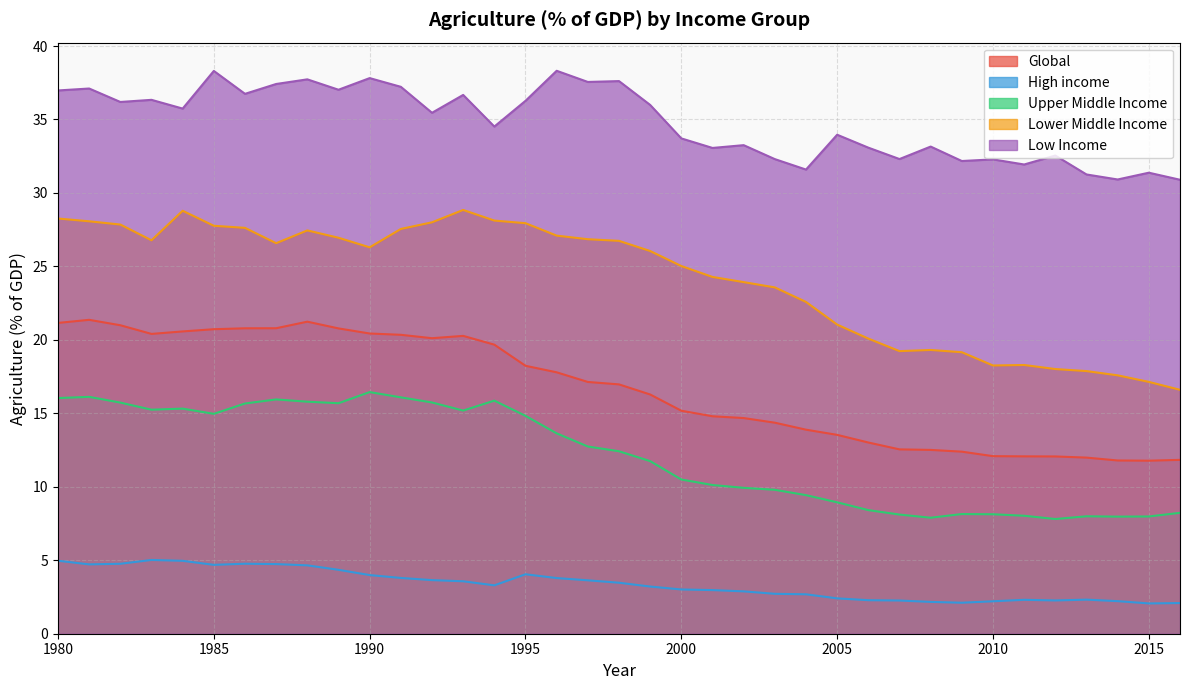

Does the chart have visible grid lines?

Yes